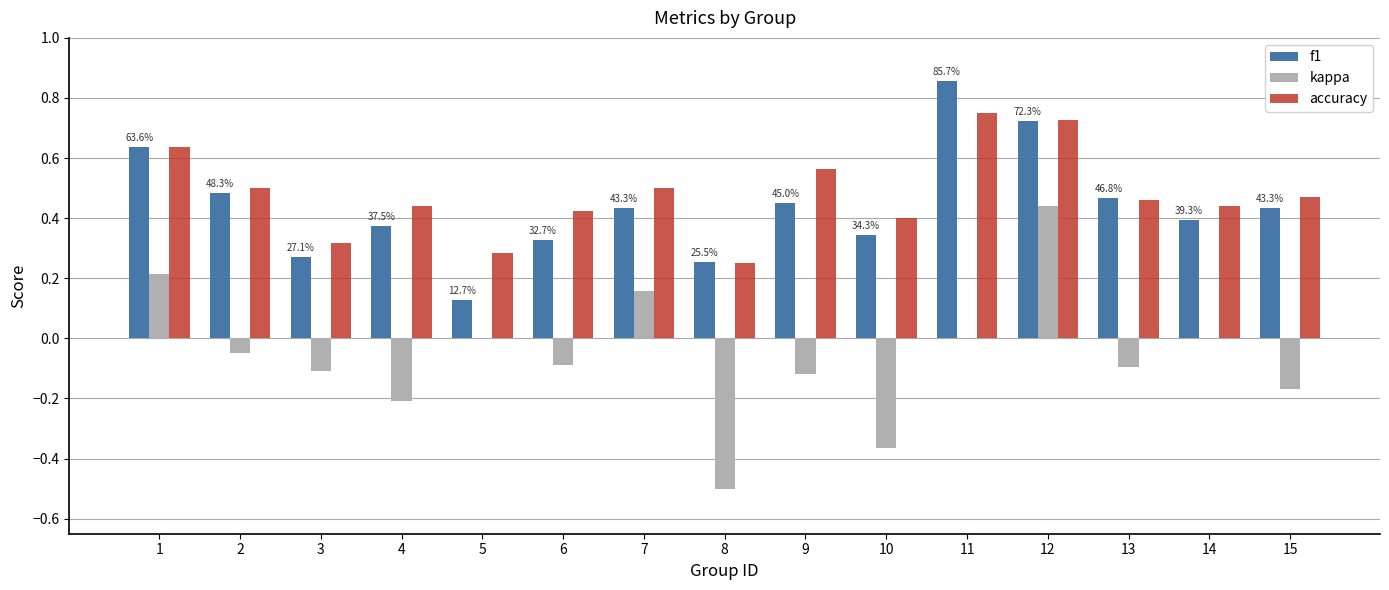

Which category has the highest value in the f1 series?

11